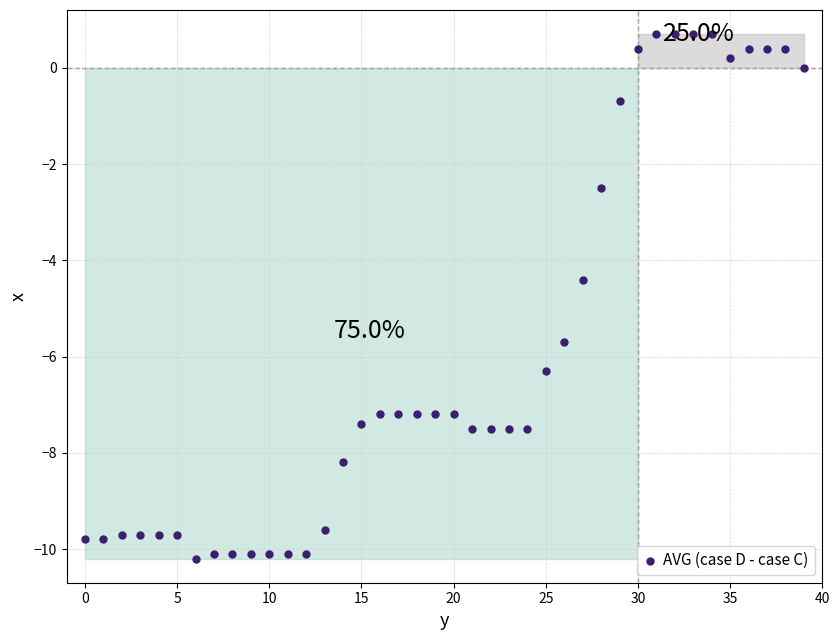

What Y value in the scatter plot is closest to -4?

-4.4